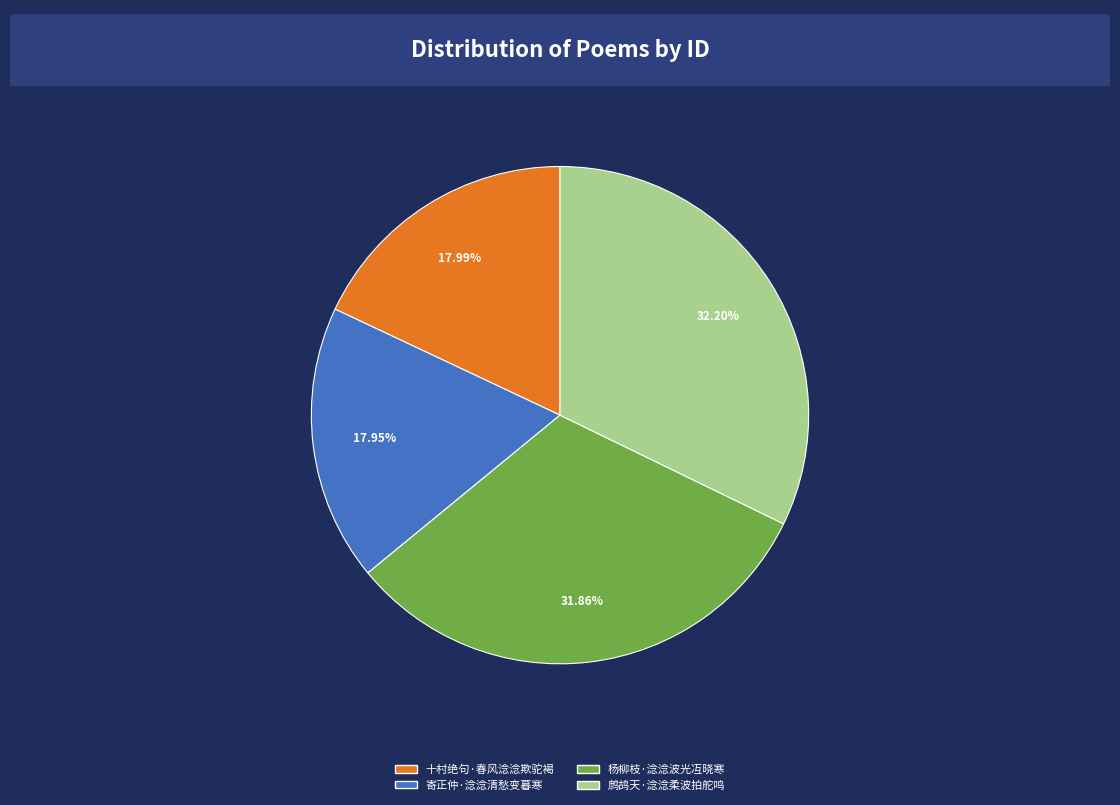

To the nearest percent, what is the difference between the 寄正仲·淰淰清愁变暮寒 and 杨柳枝·淰淰波光冱晓寒 slice percentages?

14%